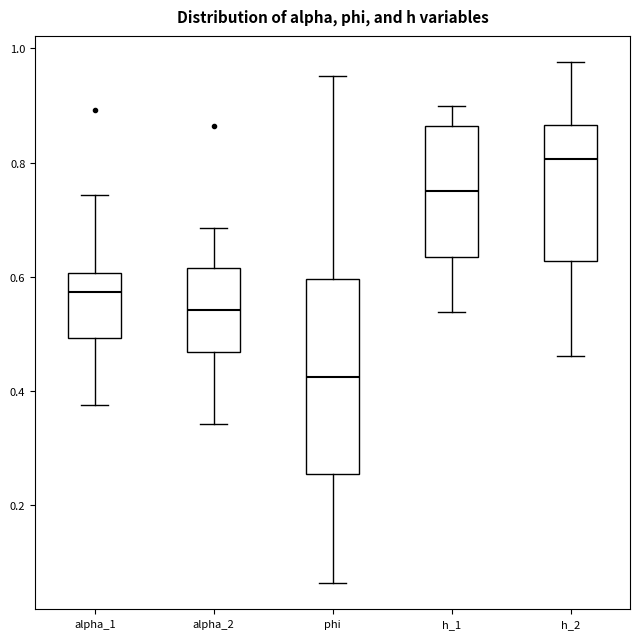

Which box is the tallest, from its lower edge to its upper edge?

phi